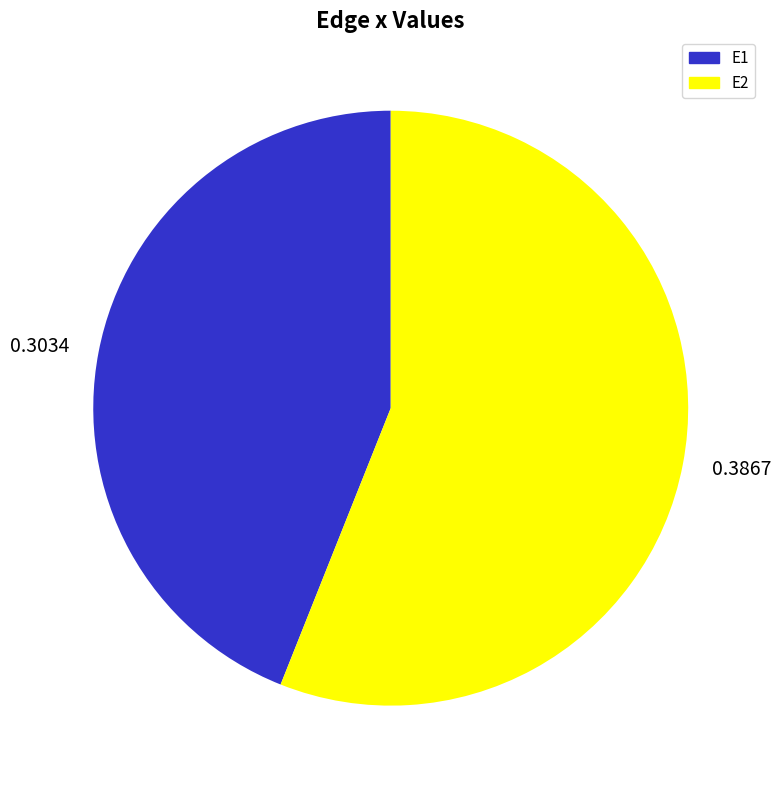

Rank the categories by value from highest to lowest.

E2, E1